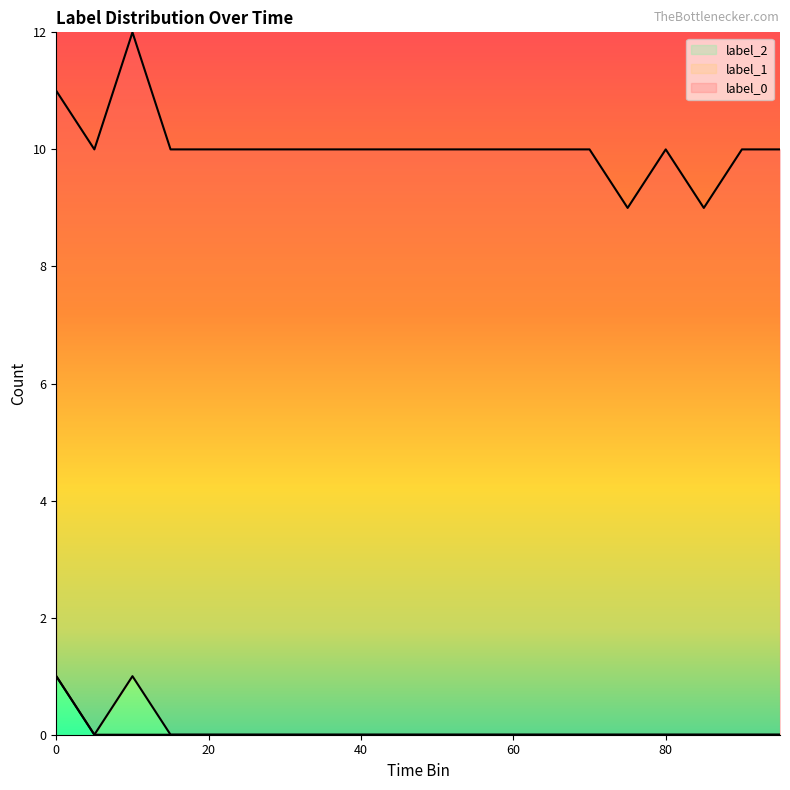

Rank the series by their maximum value, from highest to lowest.

label_0, label_1, label_2